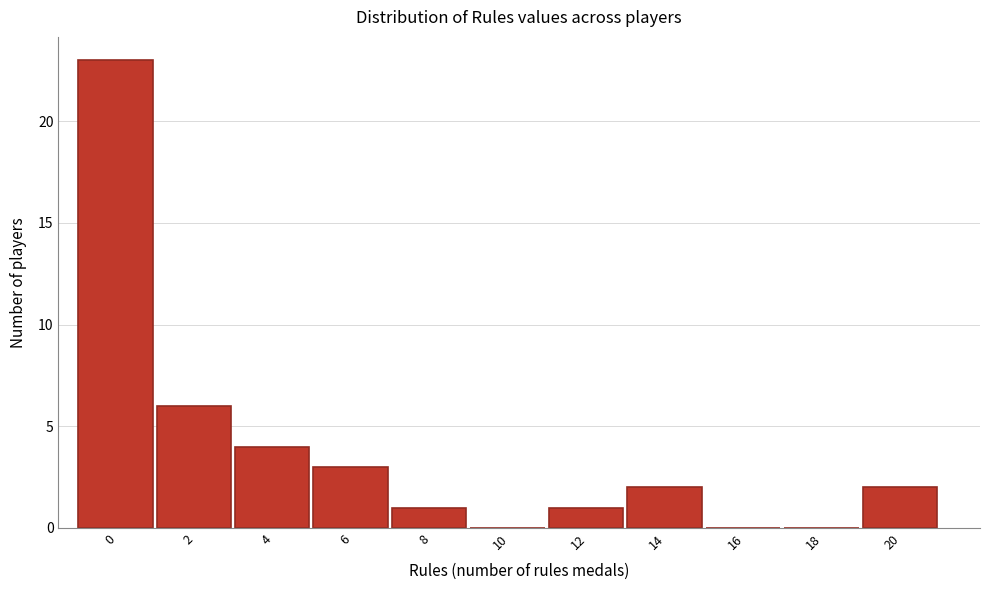

Reading right to left, transcribe all the data shown in this chart.

20=2	18=0	16=0	14=2	12=1	10=0	8=1	6=3	4=4	2=6	0=23